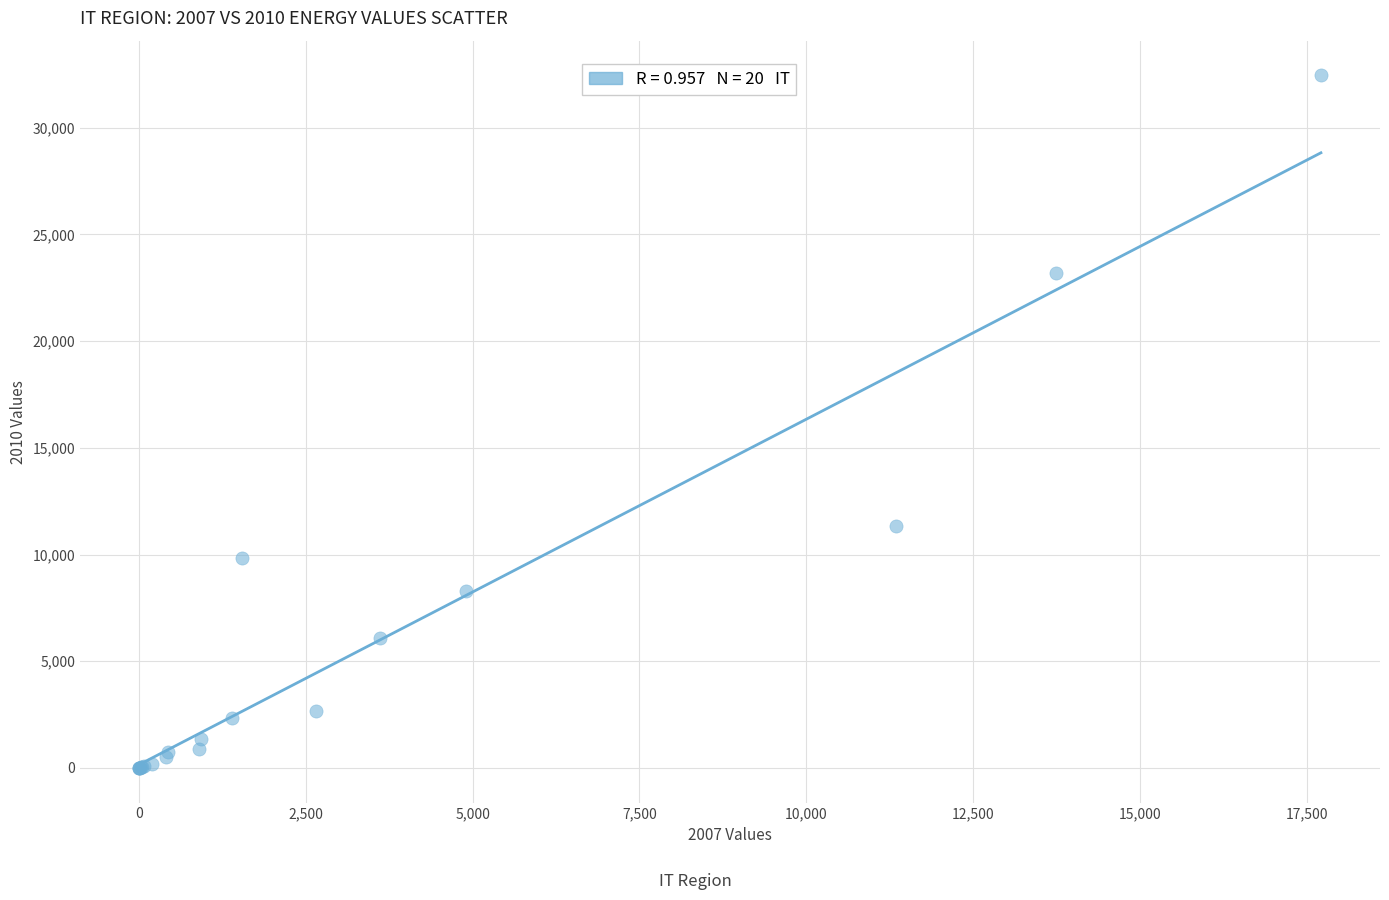

What Y value in the scatter plot is closest to 16226?

11339.8